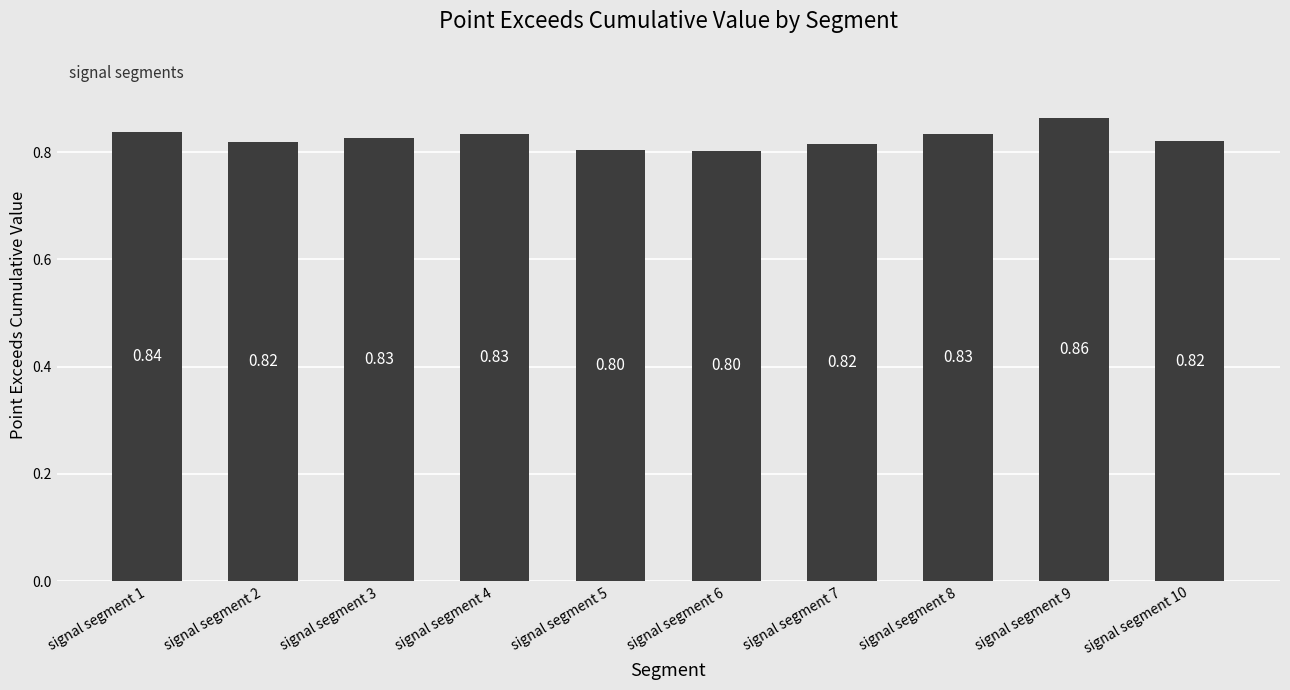

Which has a higher value, signal segment 1 or signal segment 3?

signal segment 1